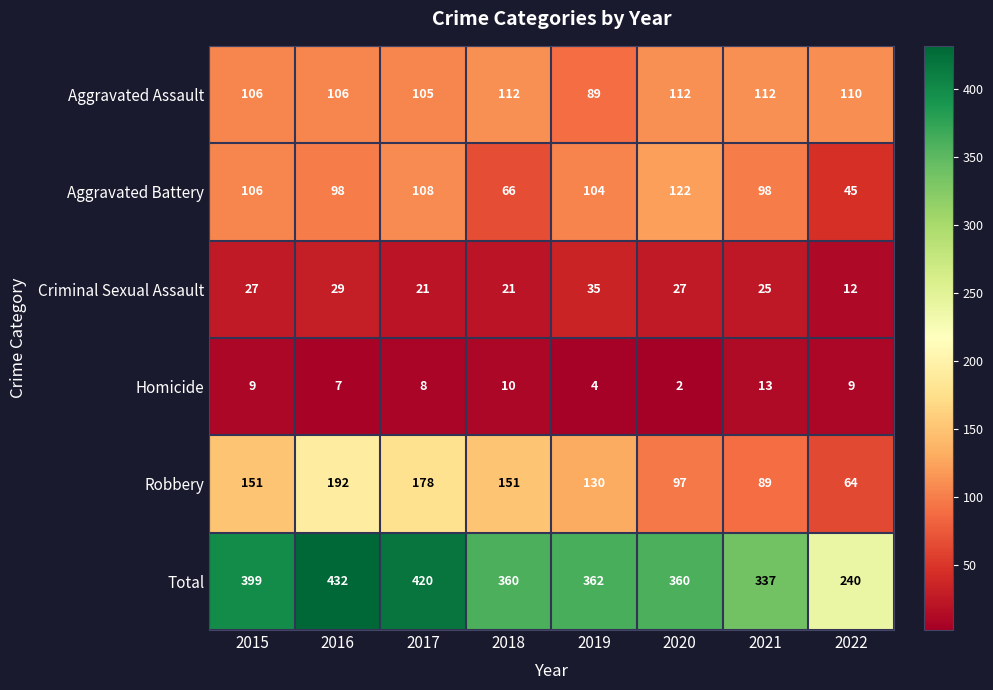

Which category has the highest value across all series?

2016